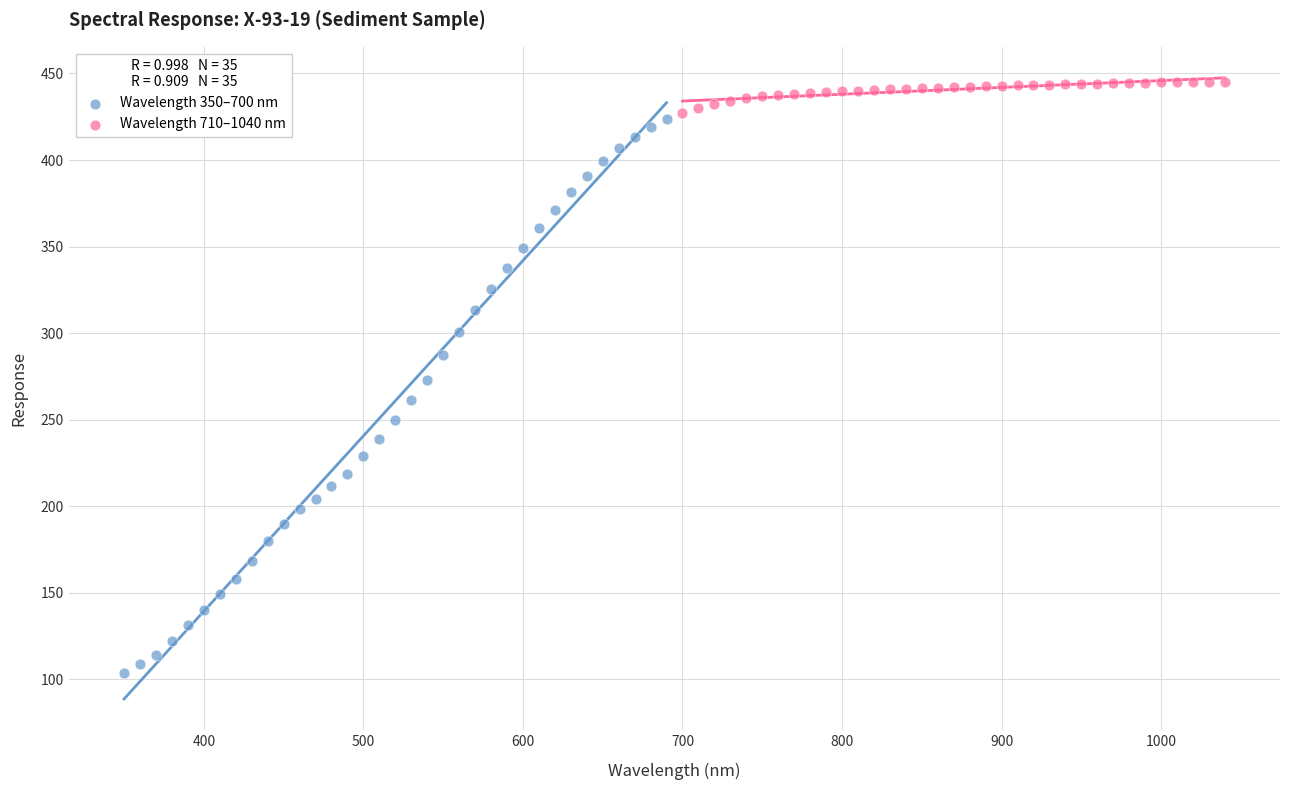

Which series reaches the maximum Y coordinate?

Wavelength 710–1040 nm